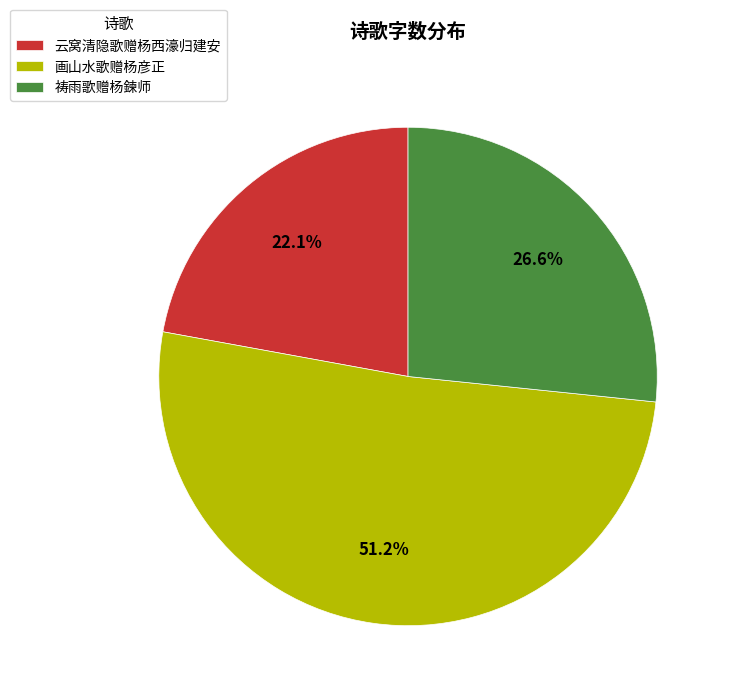

How many segments does this pie chart have?

3